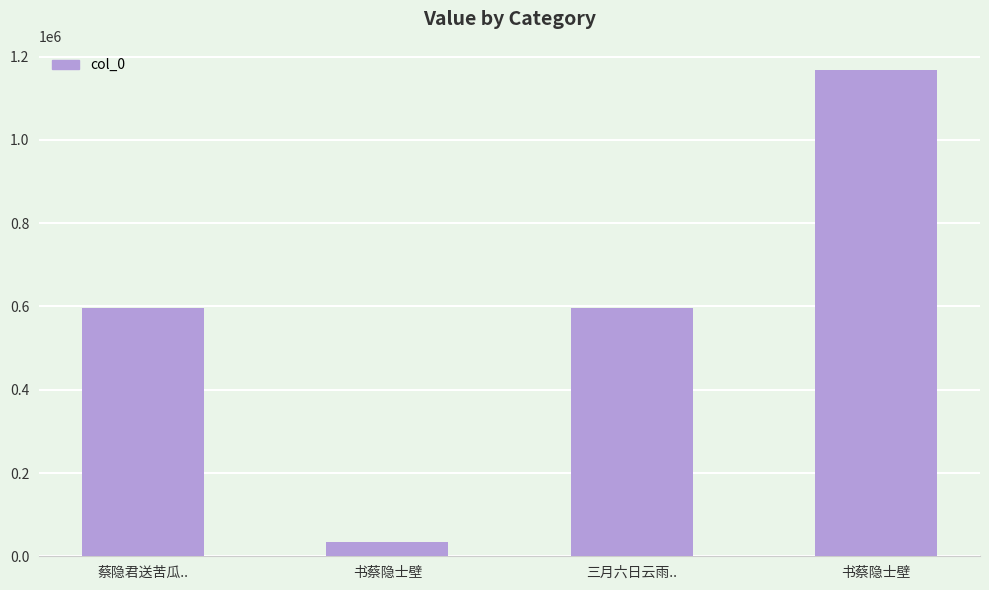

What is the average value?

598290